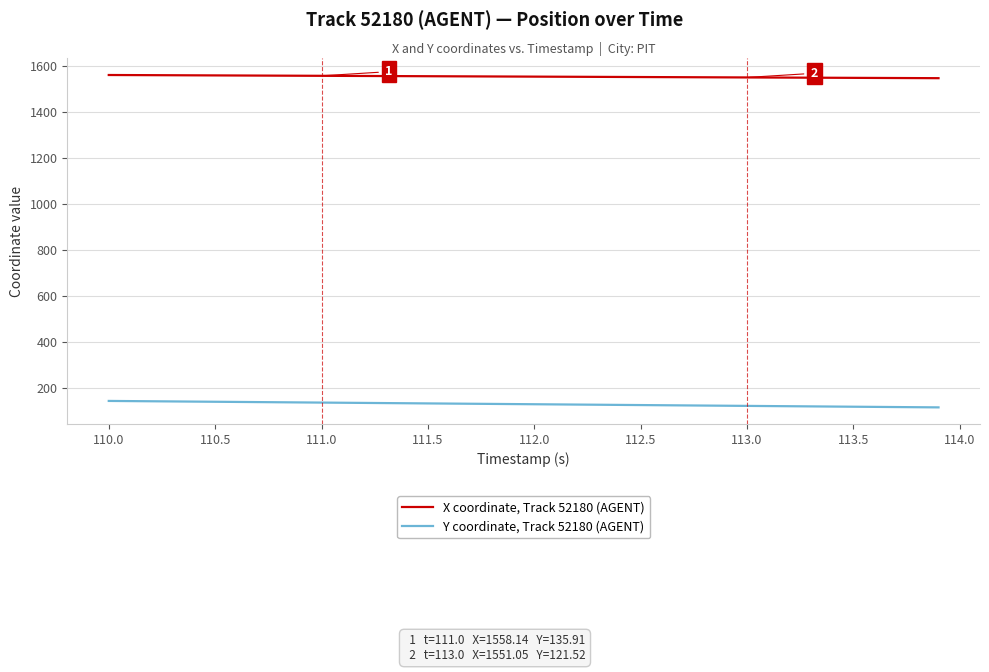

List the series in order of their overall mean, highest first.

X coordinate, Track 52180 (AGENT), Y coordinate, Track 52180 (AGENT)